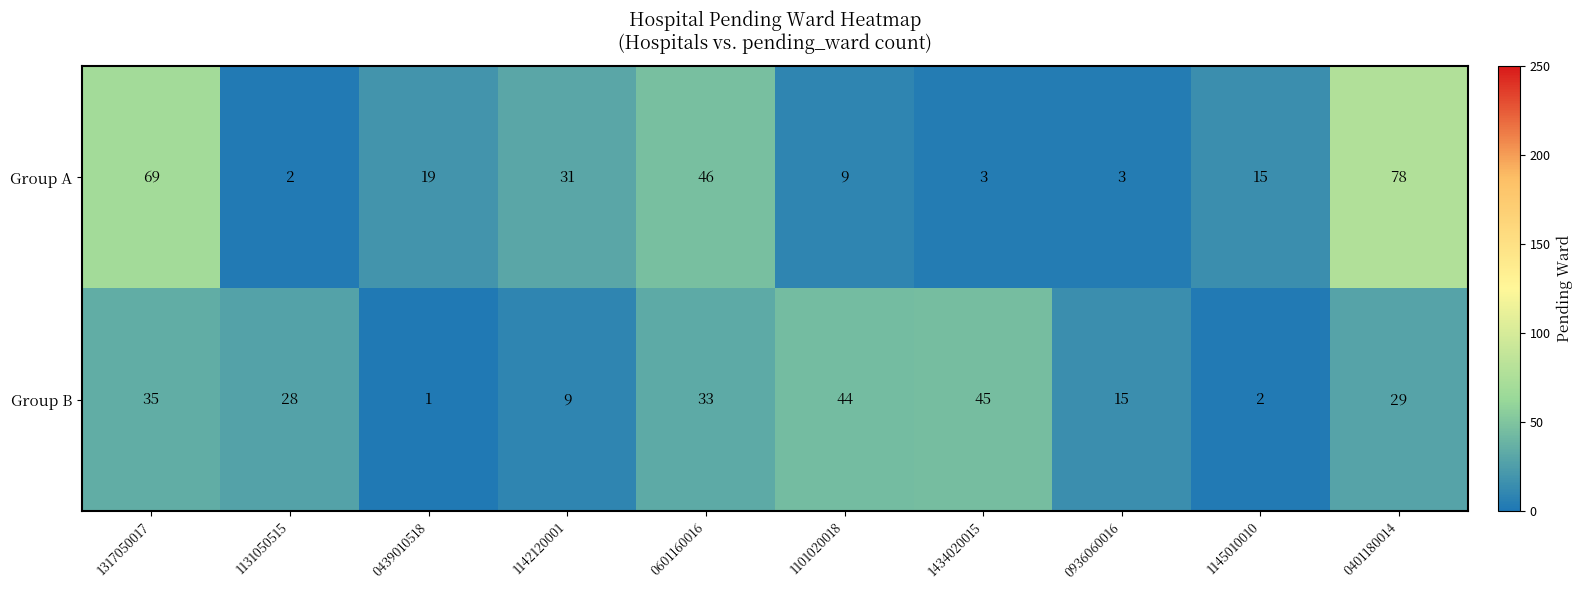

At which category is the sum across all series the highest?

0401180014